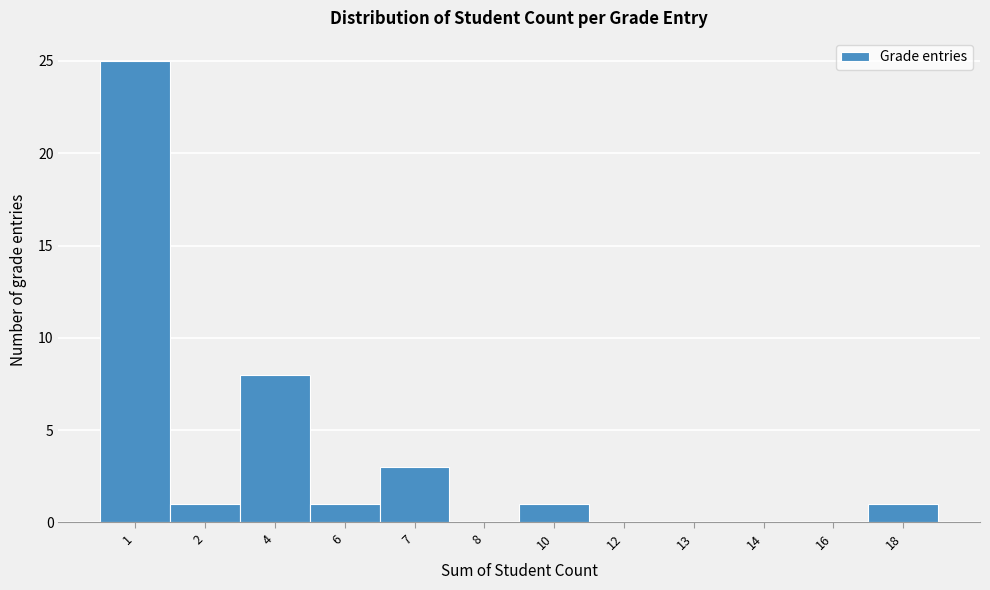

Reading right to left, extract all data points from this chart.

18=1	16=0	14=0	13=0	12=0	10=1	8=0	7=3	6=1	4=8	2=1	1=25